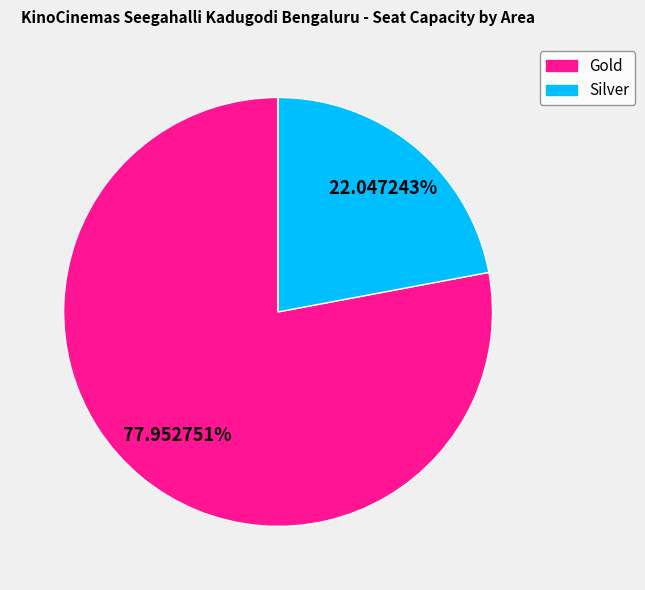

What is the ratio of the value at Silver to the value at Gold?

0.3